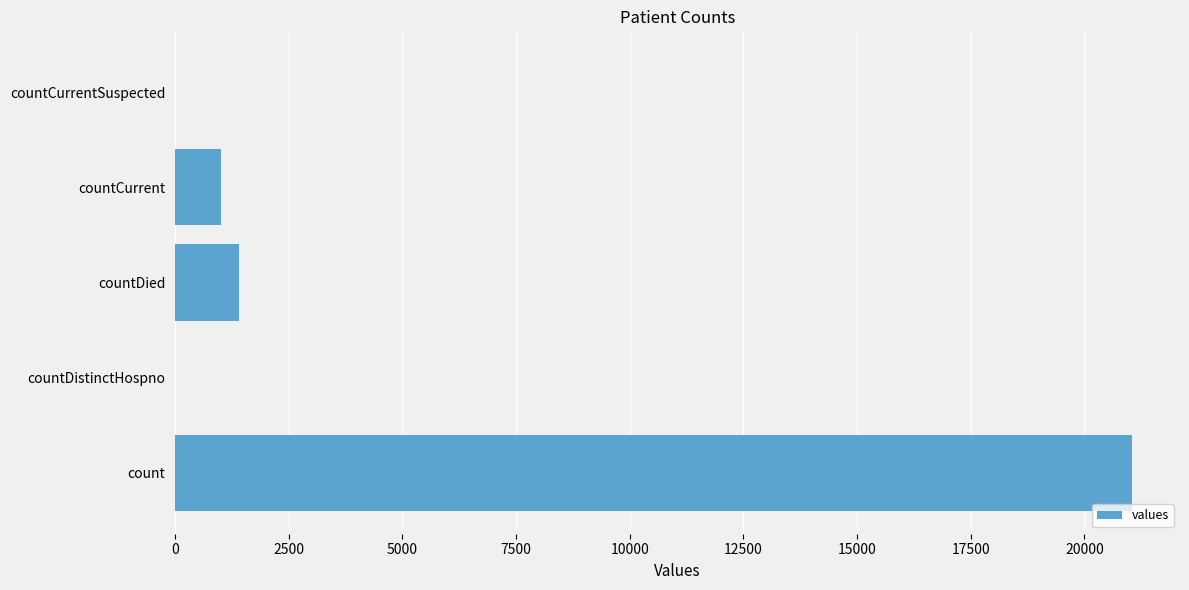

Reading top to bottom, what are all the values shown in this chart?

countCurrentSuspected=0	countCurrent=1006	countDied=1405	countDistinctHospno=0	count=21050